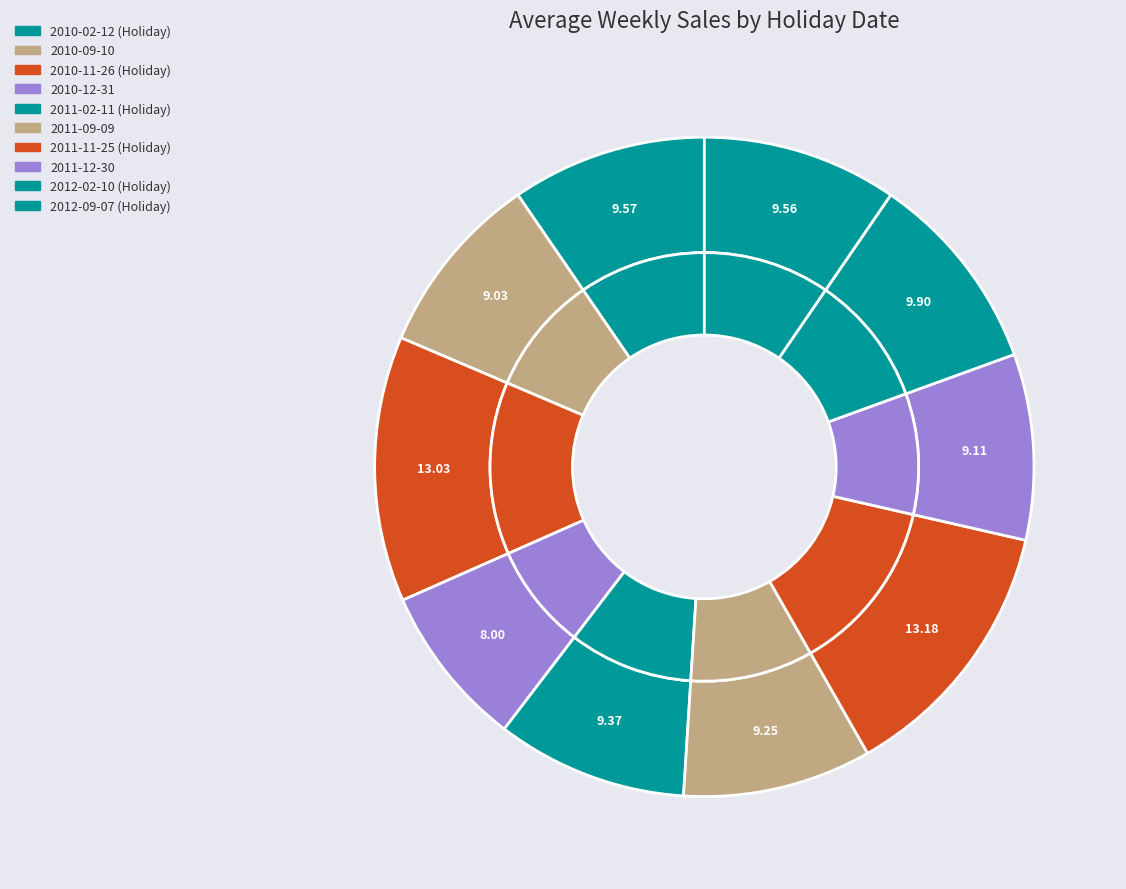

To the nearest percent, what is the combined percentage of 2010-11-26 (Holiday) and 2012-09-07 (Holiday)?

23%